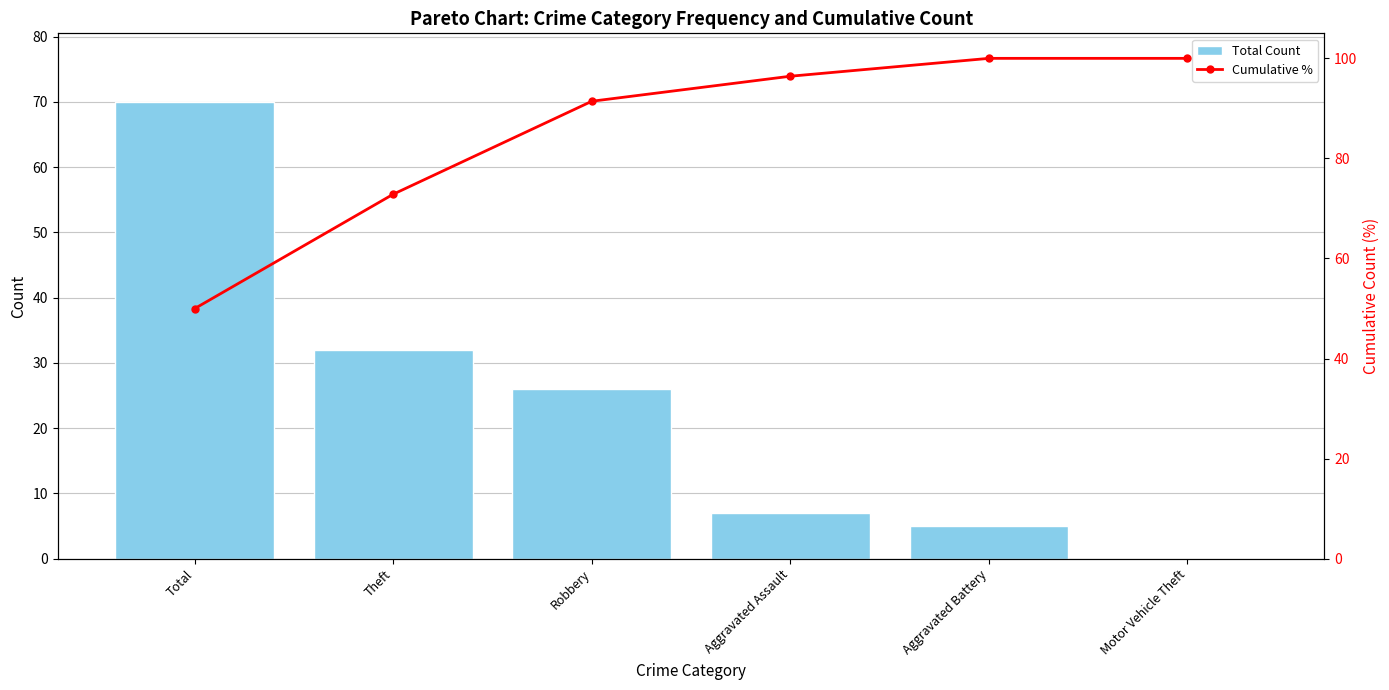

Count the number of categories in the chart.

6